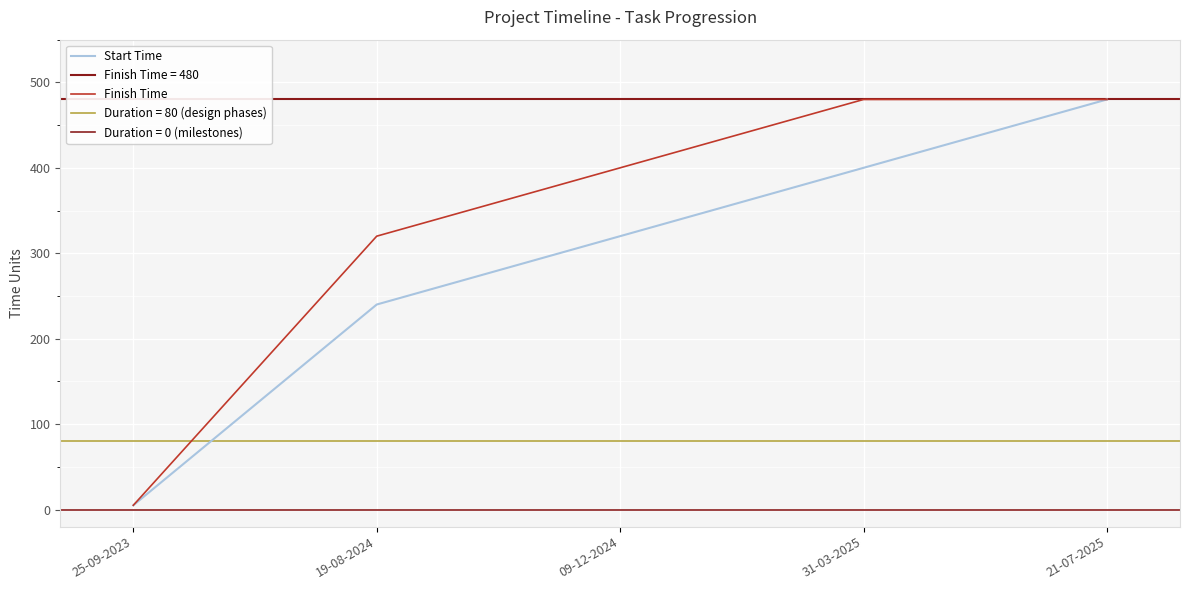

What is the difference between the second highest and minimum values in the Finish Time series?

475